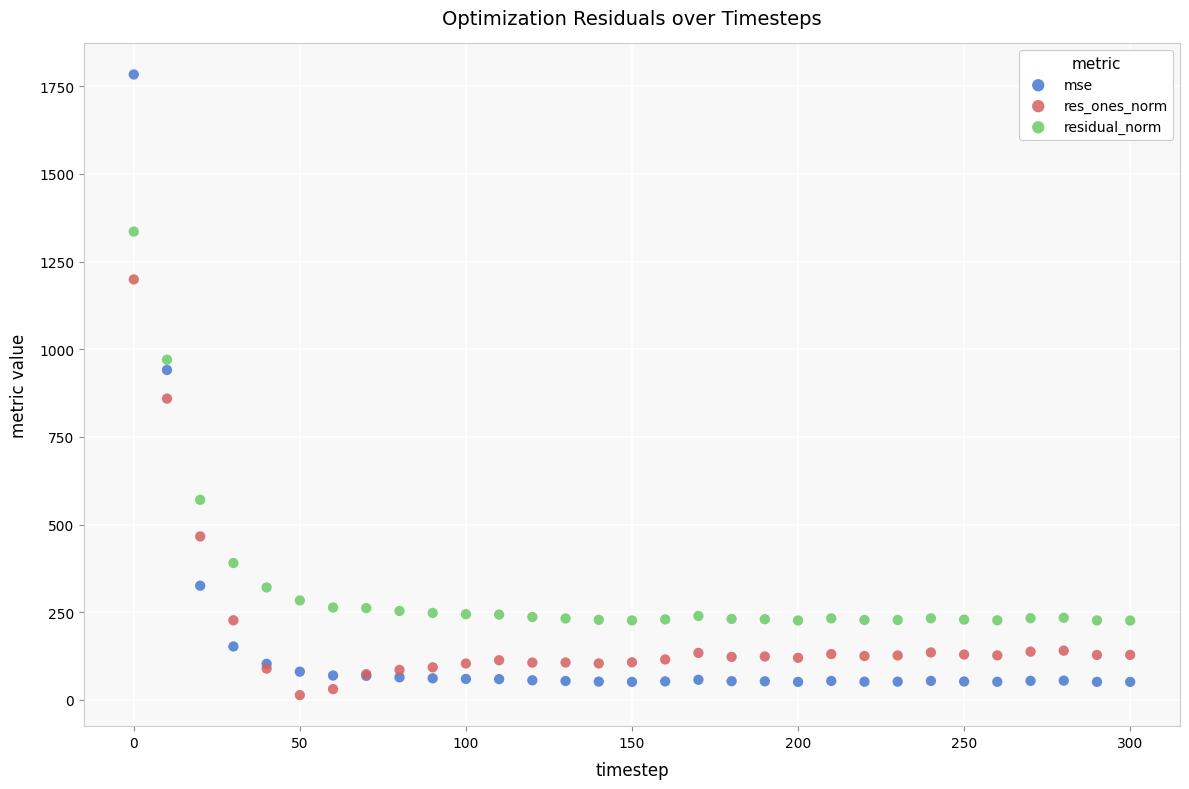

Which series contains the highest Y value?

mse